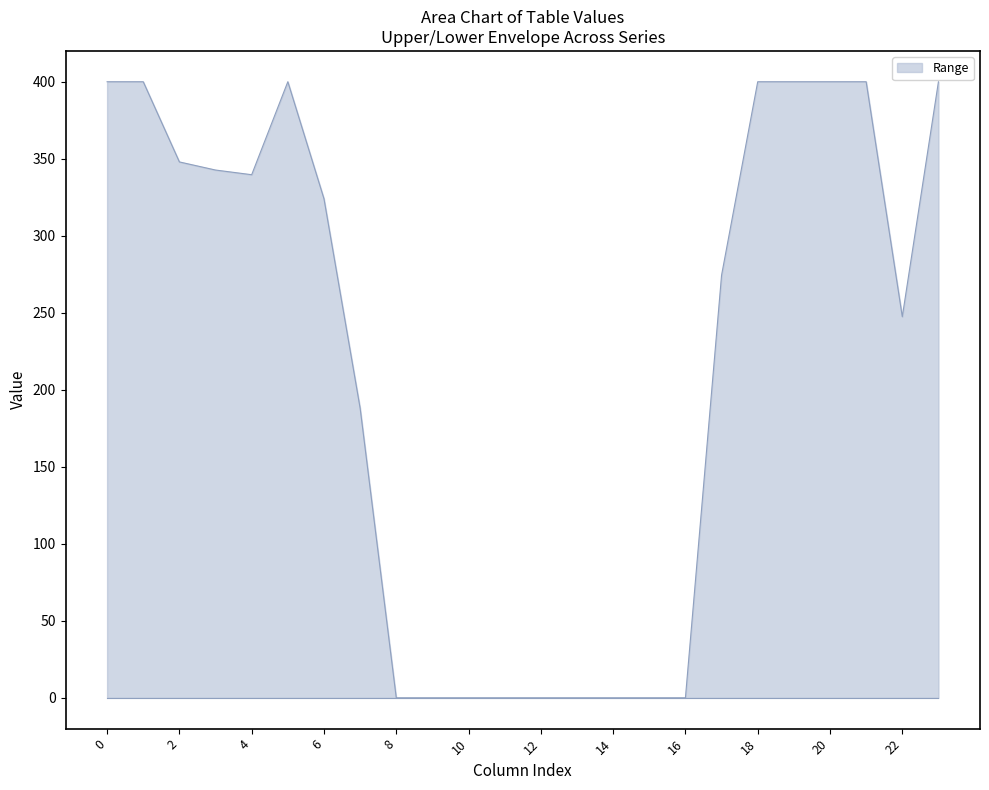

What is the difference between the maximum and minimum values?

400.0